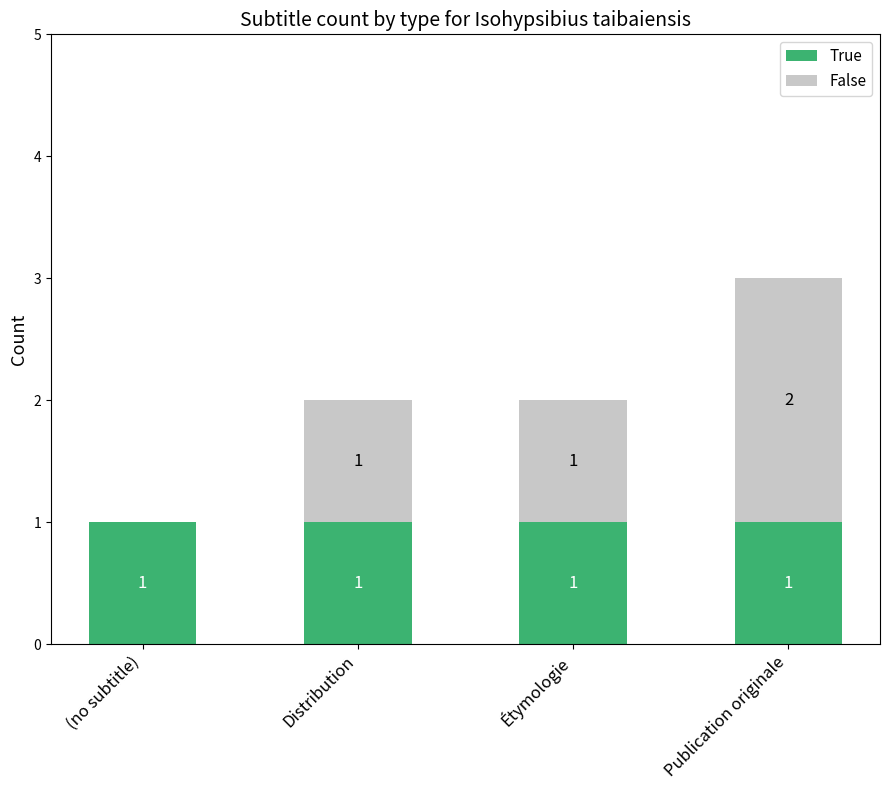

Reading right to left, what are the values for True?

Publication originale=1	Étymologie=1	Distribution=1	(no subtitle)=1